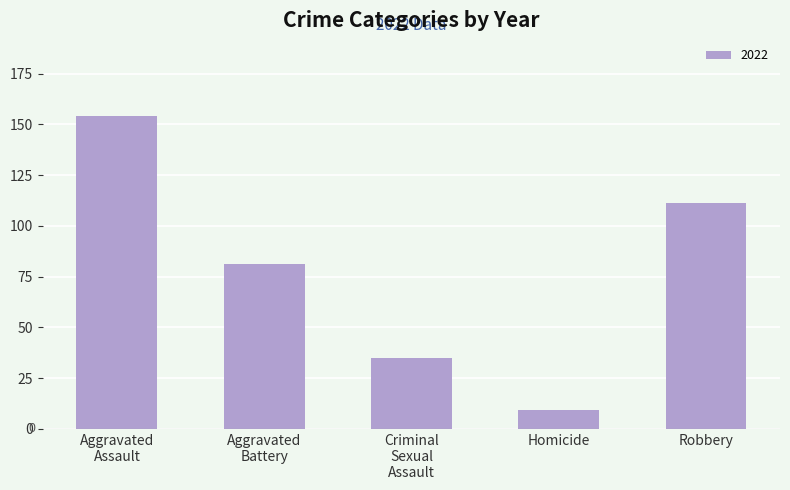

Is it true that the value at Robbery is 111?

True